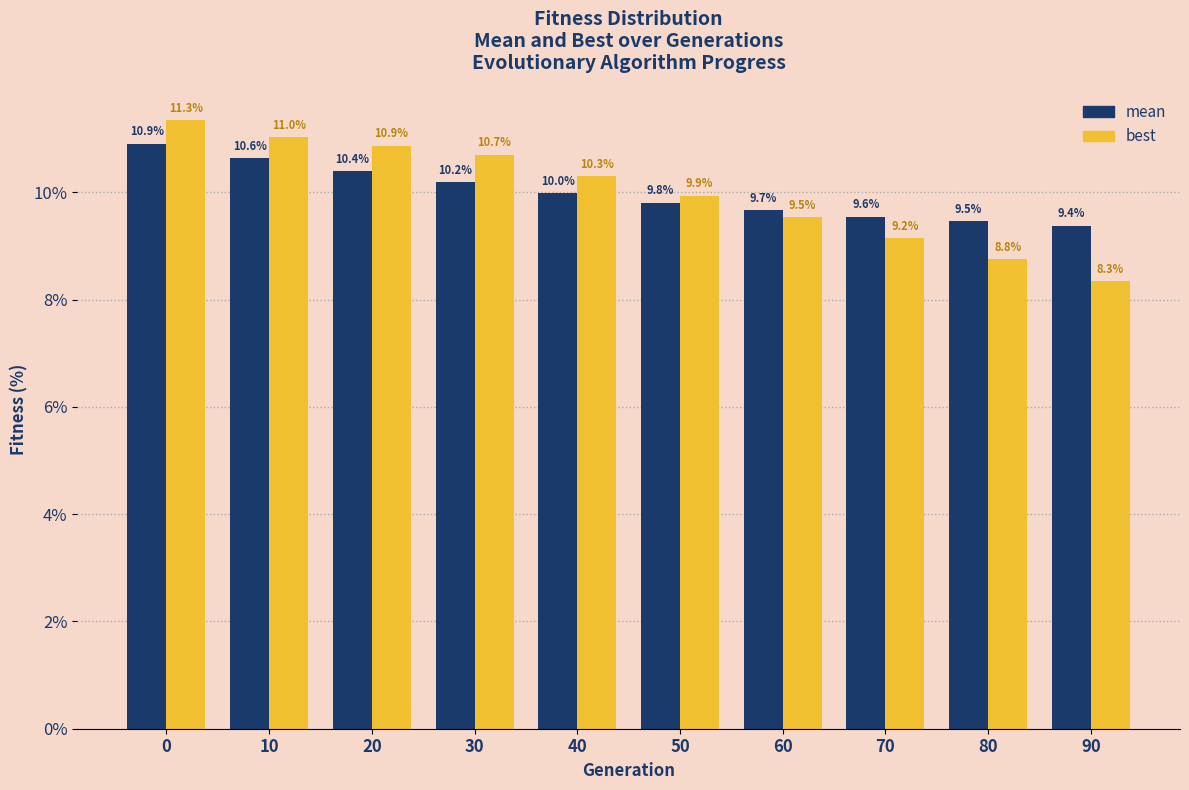

Reading right to left, extract all data points from this chart.

mean: 9.4	9.5	9.6	9.7	9.8	10.0	10.2	10.4	10.6	10.9
best: 8.3	8.8	9.2	9.5	9.9	10.3	10.7	10.9	11.0	11.3